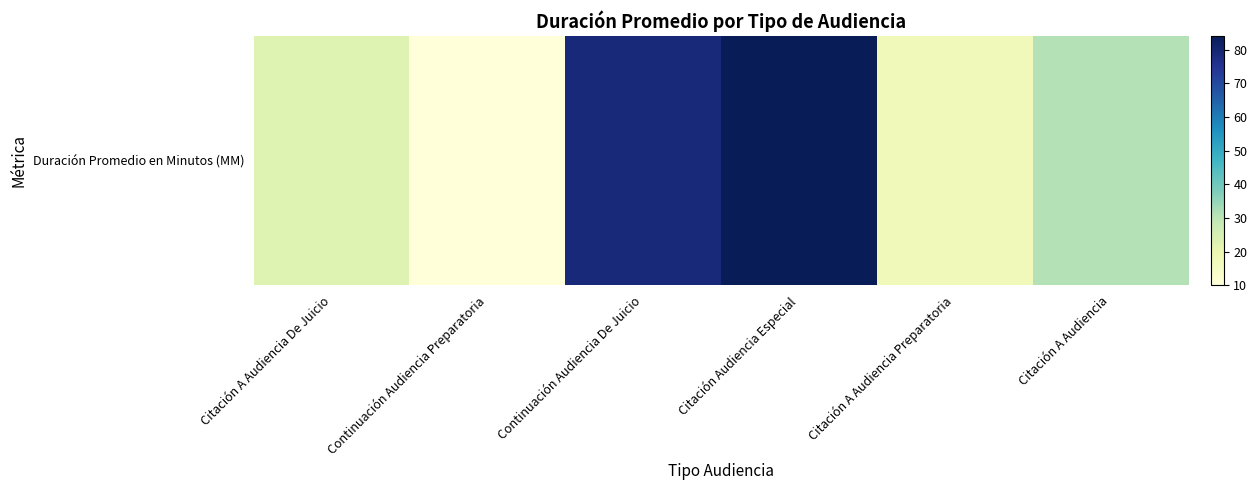

What is the greatest value displayed?

84